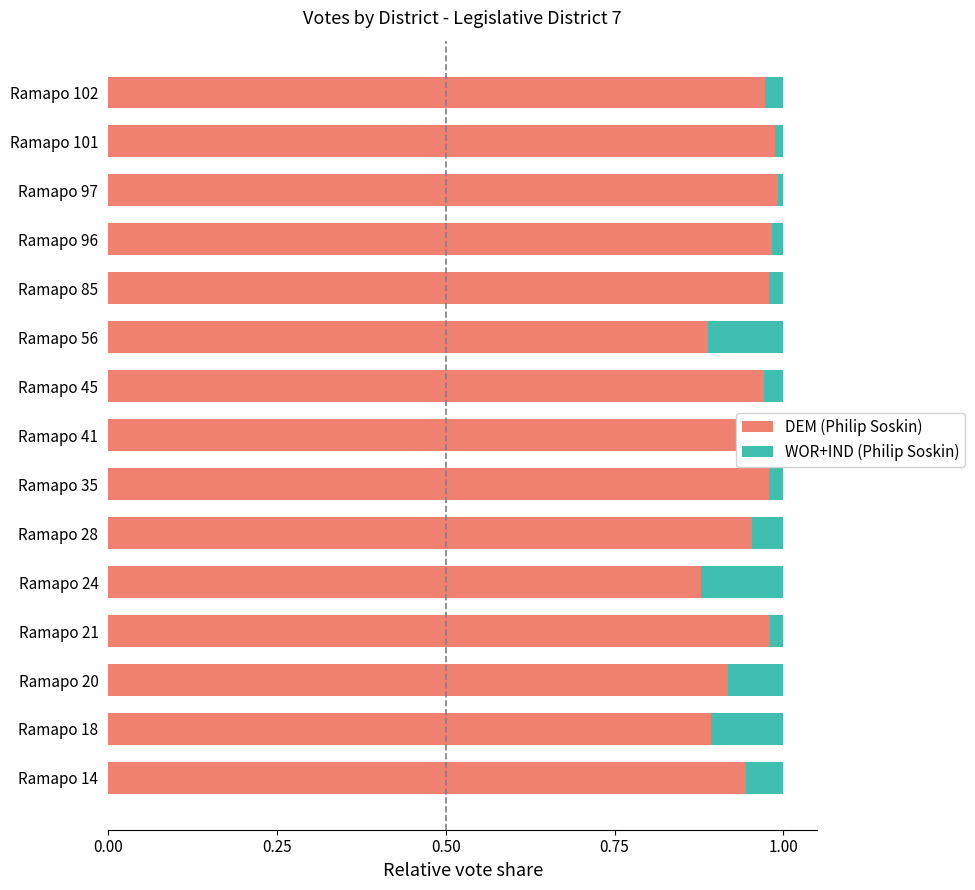

The value of DEM (Philip Soskin) at Ramapo 24 is 0.2. True or false?

False